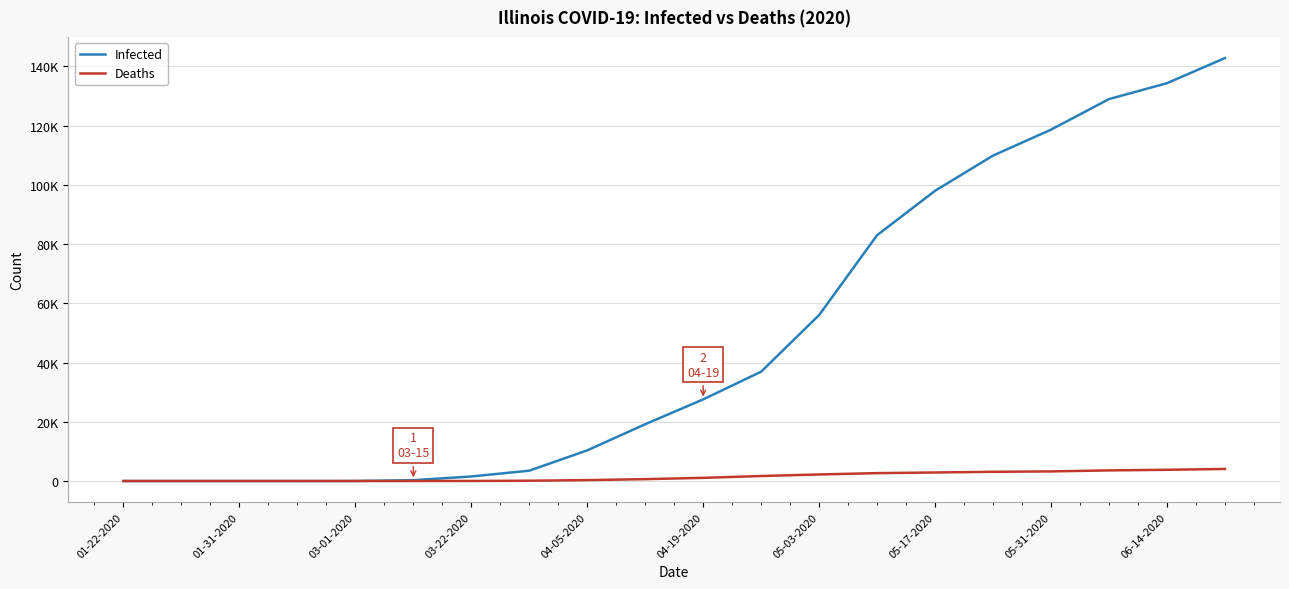

What are all the series names shown in the legend?

Infected, Deaths